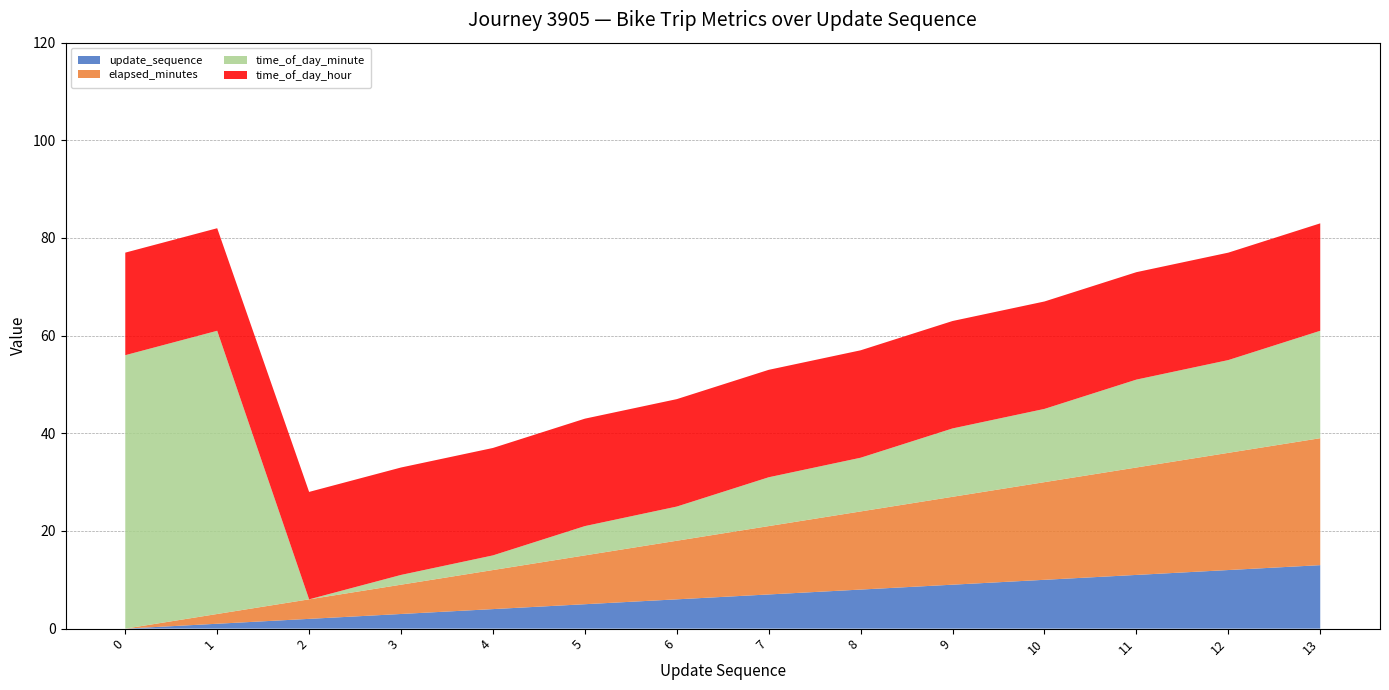

Reading left to right, what are all the values shown in this chart?

update_sequence: 0	1	2	3	4	5	6	7	8	9	10	11	12	13
elapsed_minutes: 0	2	4	6	8	10	12	14	16	18	20	22	24	26
time_of_day_minute: 56	58	0	2	3	6	7	10	11	14	15	18	19	22
time_of_day_hour: 21	21	22	22	22	22	22	22	22	22	22	22	22	22